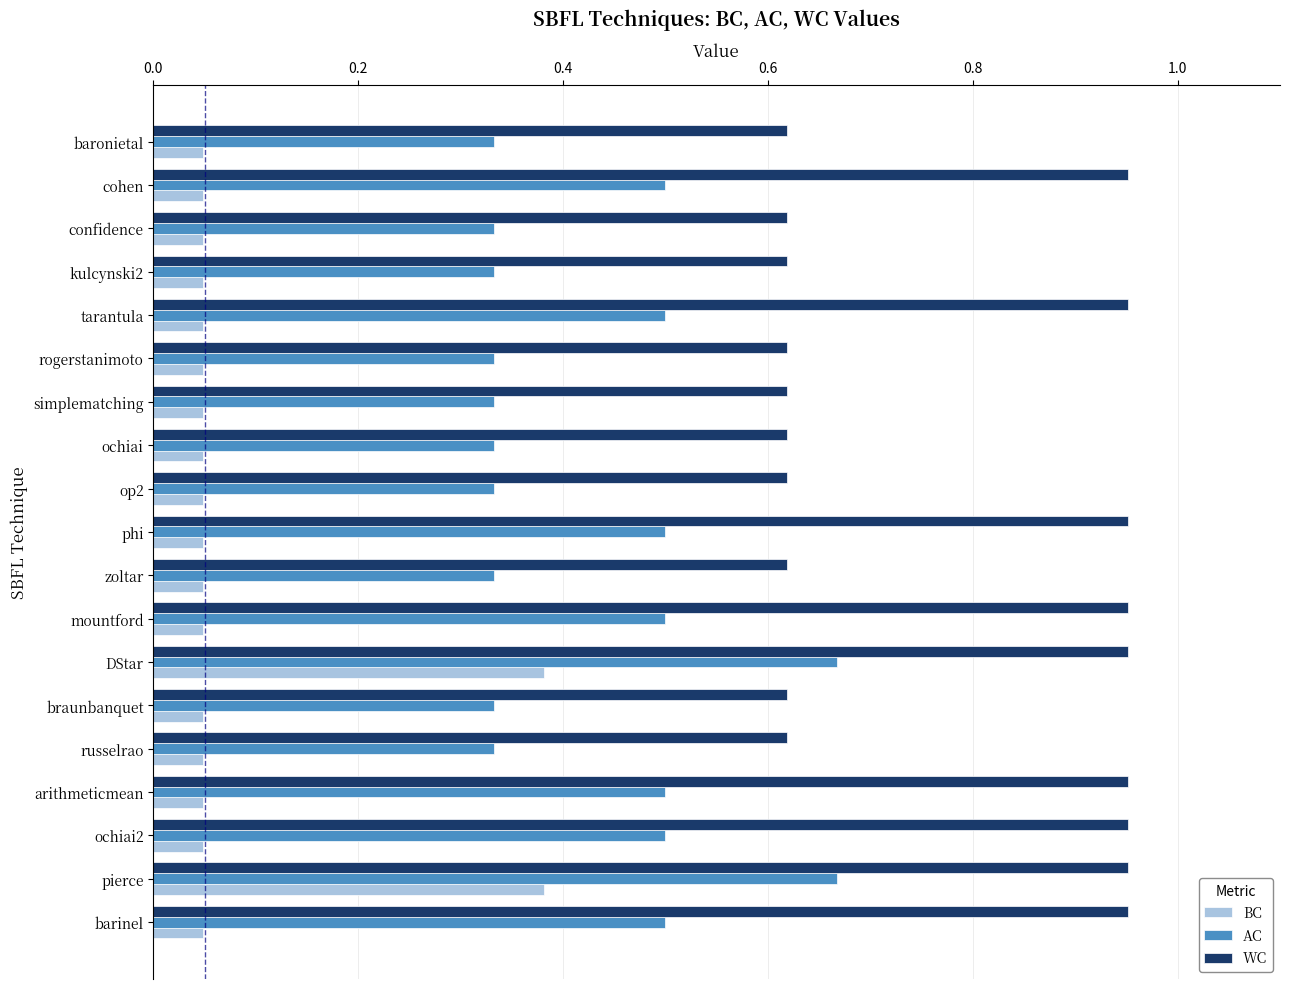

At how many categories does at least one series exceed 0?

19